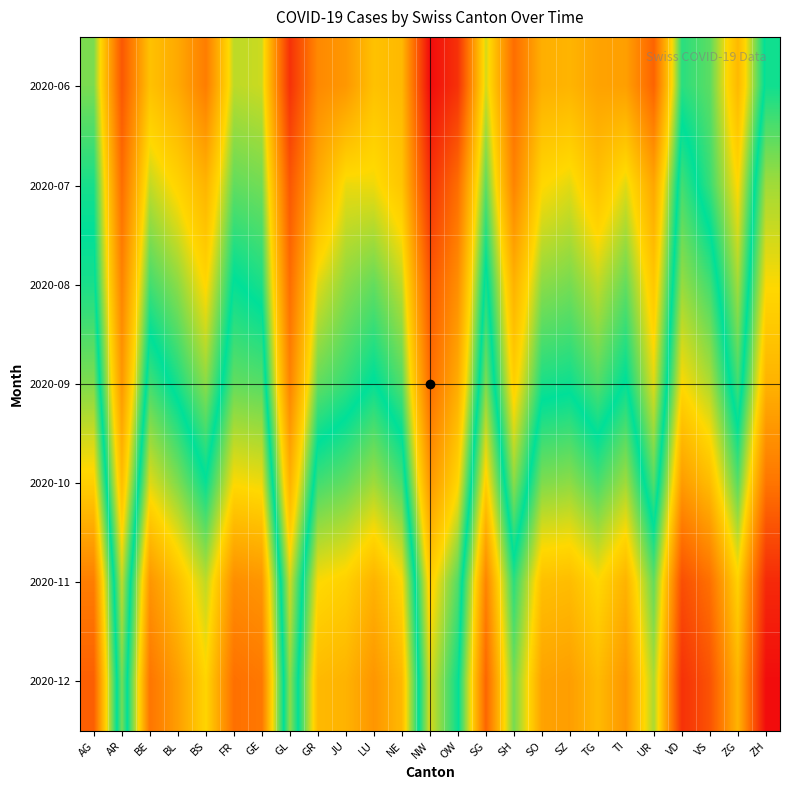

What is the maximum value shown in the chart?

9.4